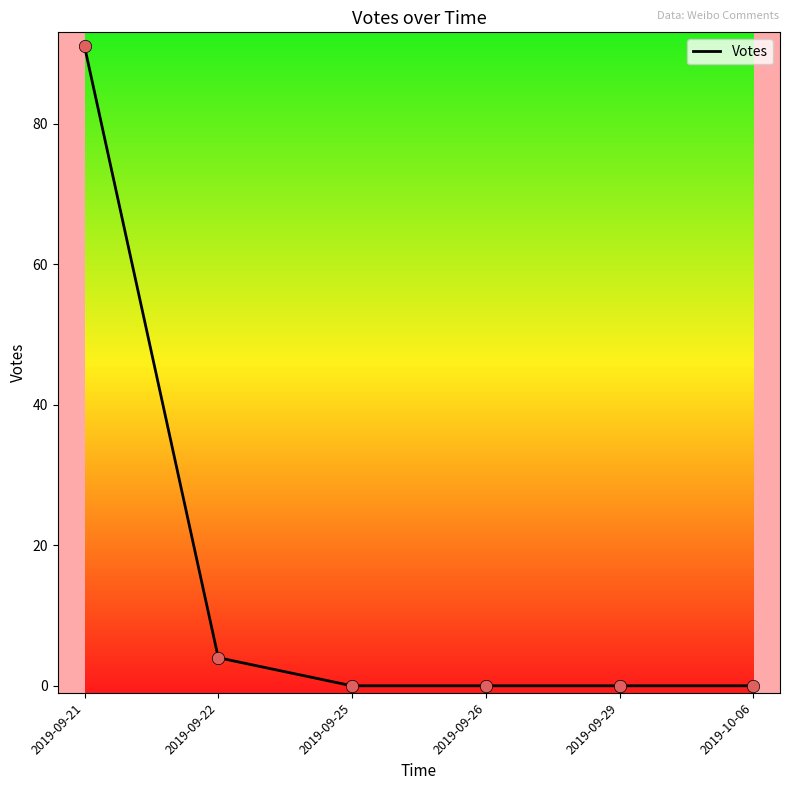

Which has a higher value, 2019-09-21 or 2019-10-06?

2019-09-21